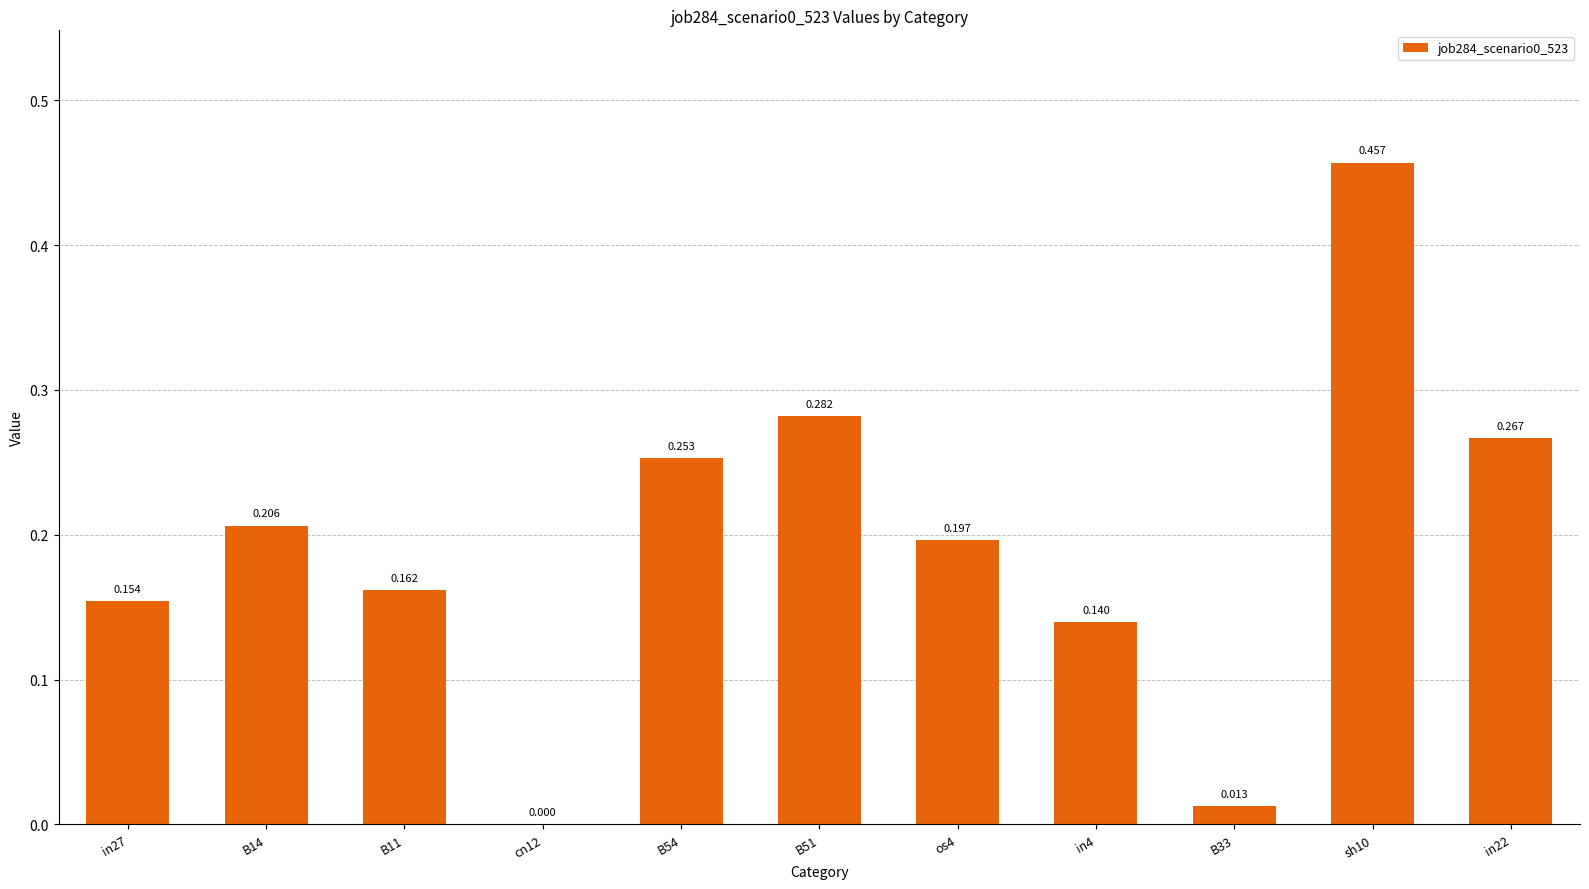

Reading left to right, what are all the values shown in this chart?

0.2	0.2	0.2	0.0	0.3	0.3	0.2	0.1	0.0	0.5	0.3